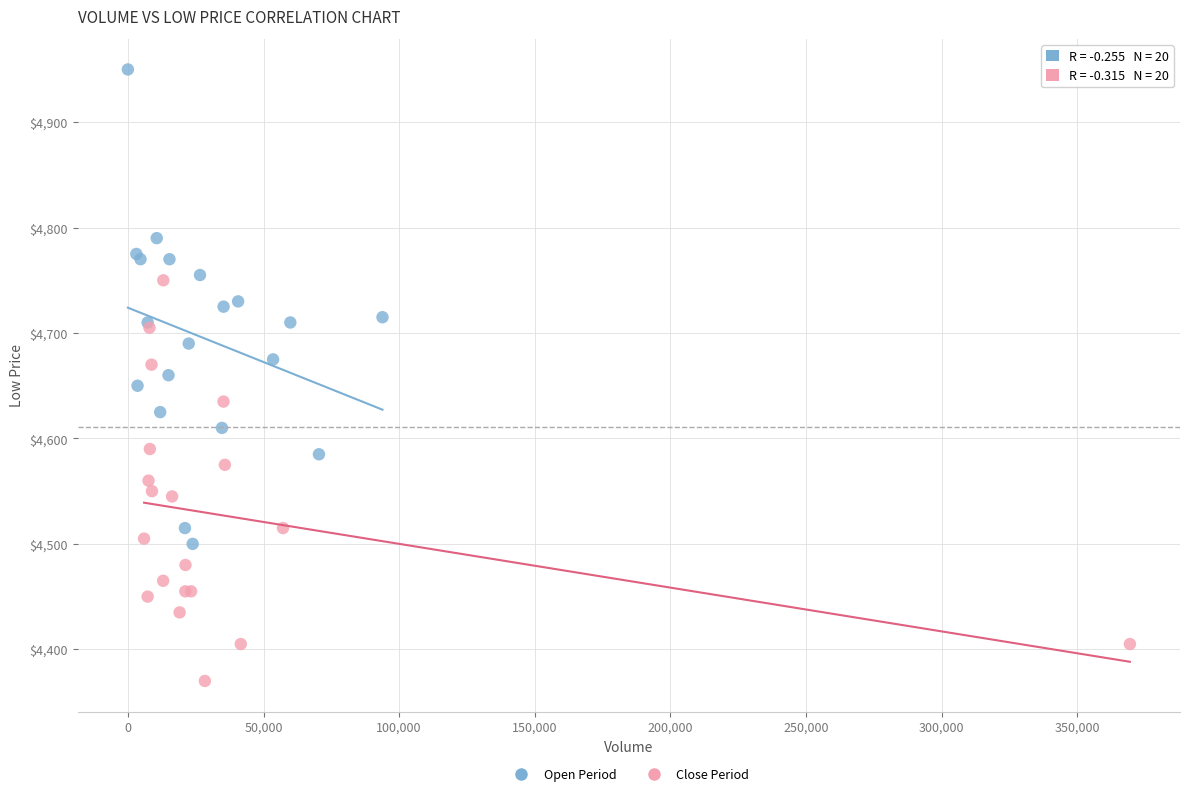

Which series contains the highest Y value?

Open Period